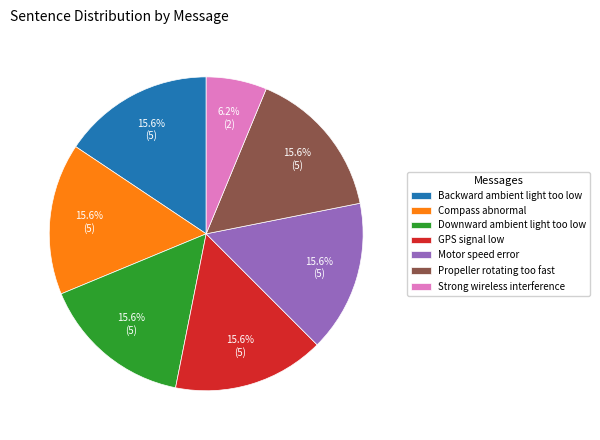

Does any single category account for the majority?

No